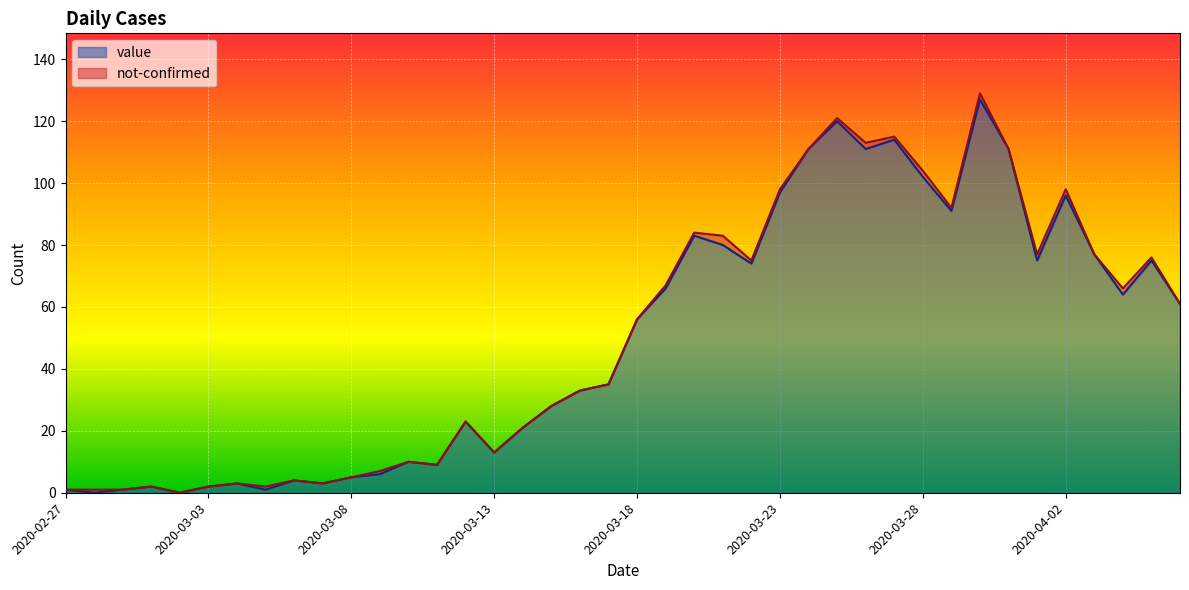

Which category has the lowest value across all series?

2020-02-28